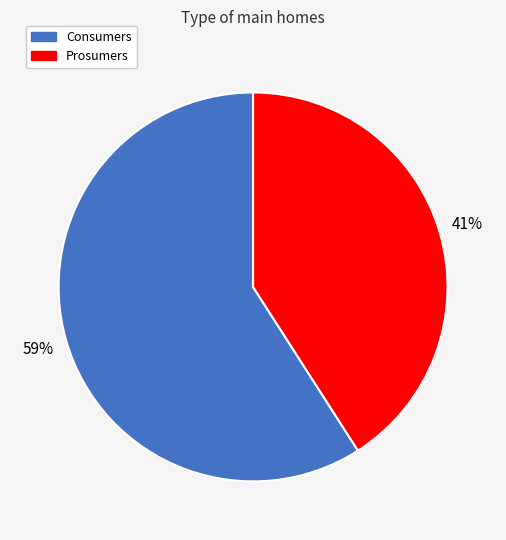

Count the number of slices in the pie.

2